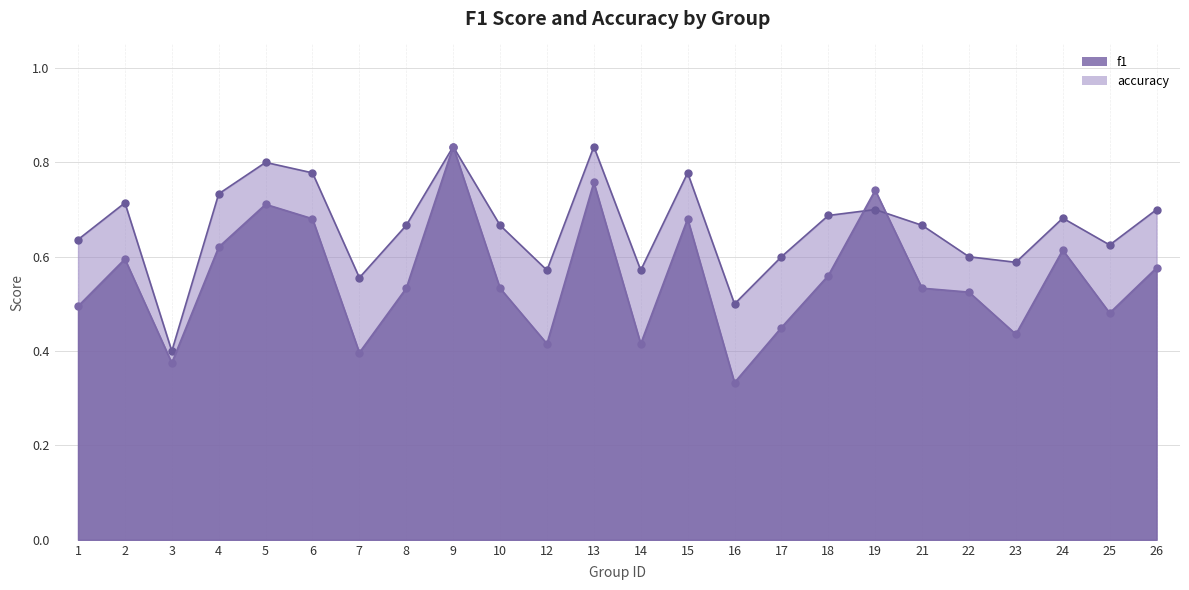

What is the value of the f1 point at the 14th from the left?

0.7